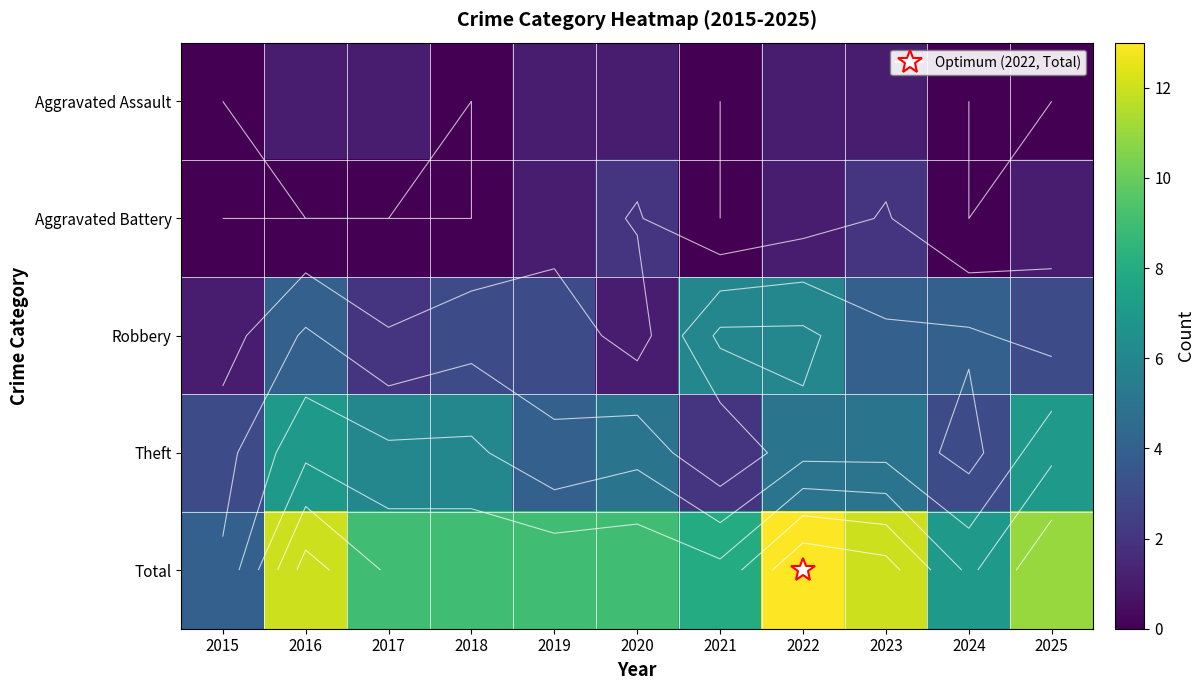

What is the difference between the second highest and minimum values in the Robbery series?

5